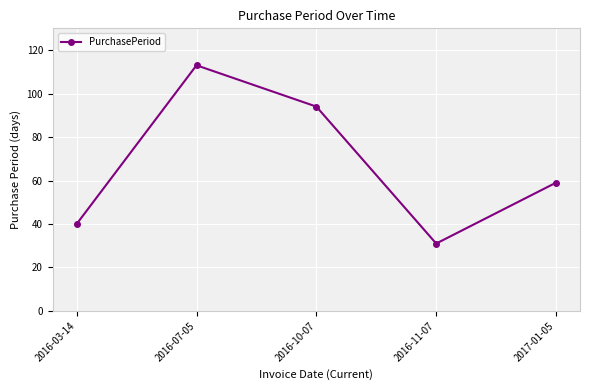

Which category has the lowest value across all series?

2016-11-07